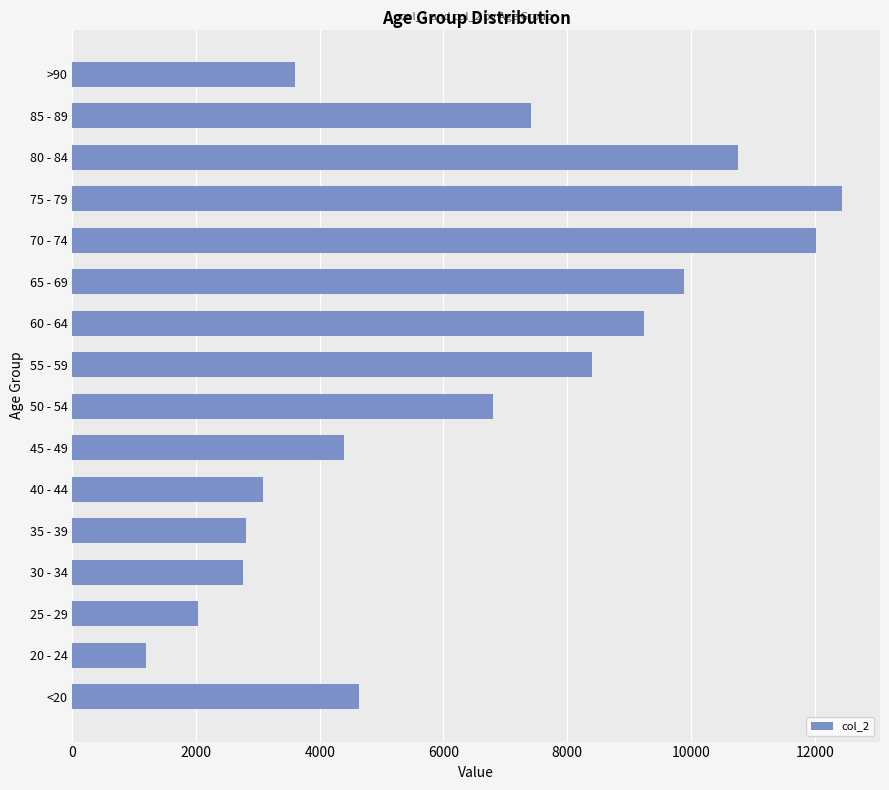

How many bars are there in total?

16